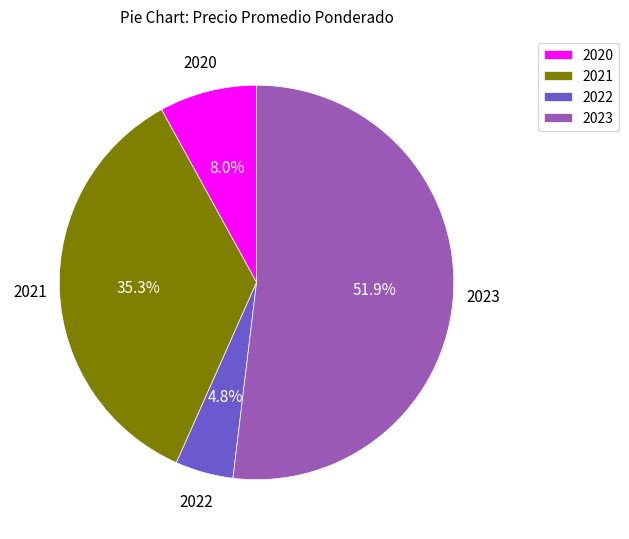

Is there a majority slice in this chart?

Yes